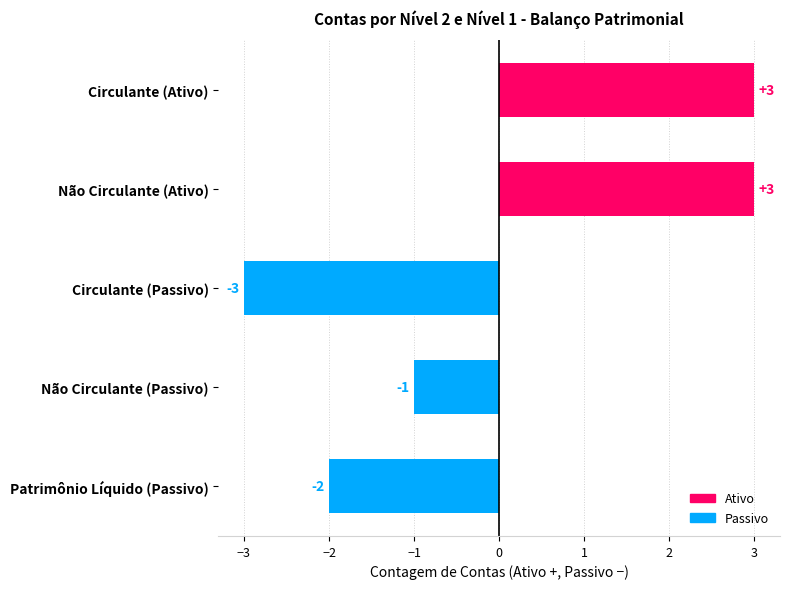

What is the label of the 2nd bar from the top?

Não Circulante (Ativo)